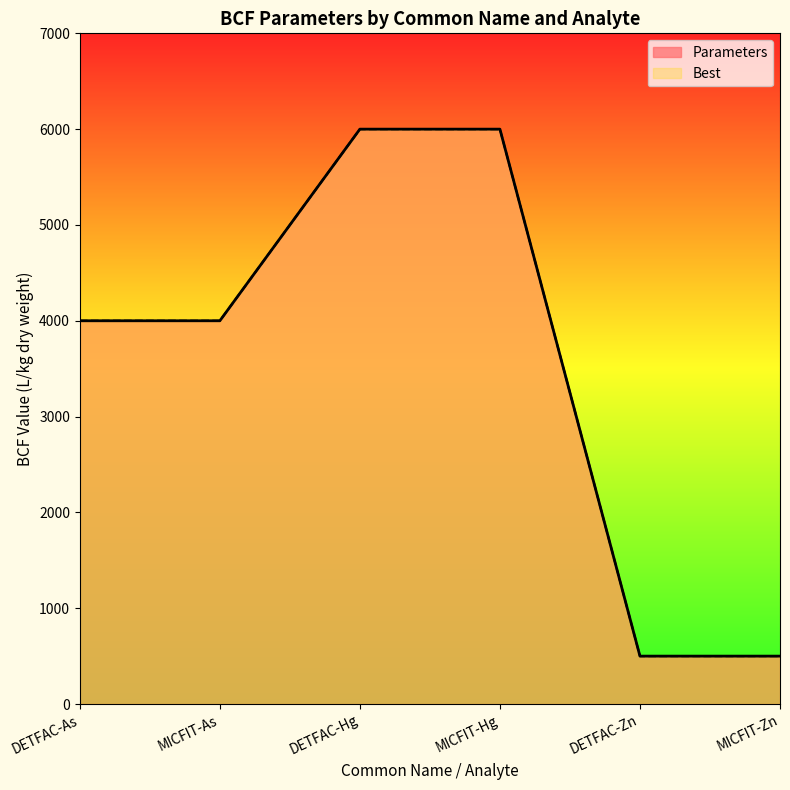

At how many categories does at least one series exceed 4936?

2